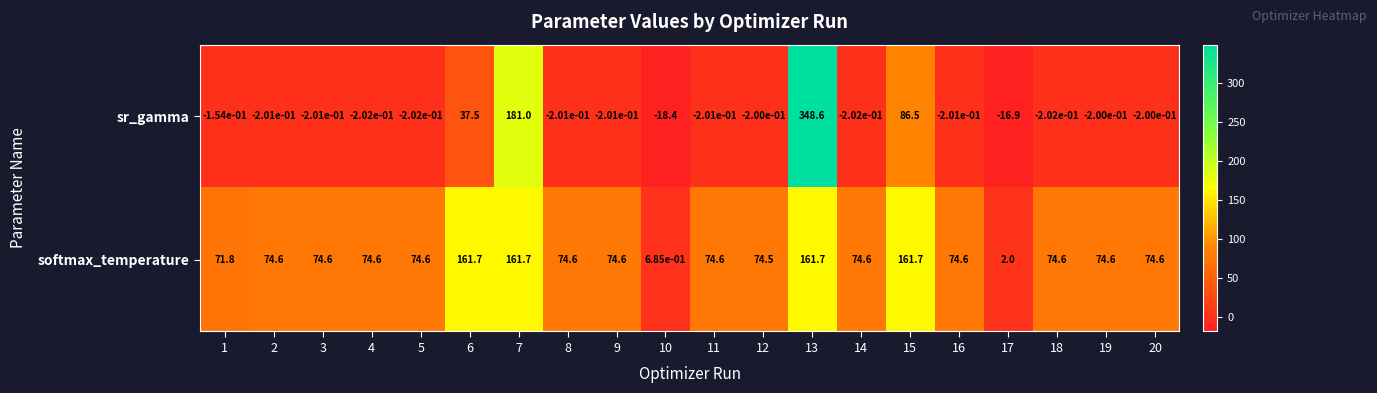

Which series has the widest spread of values?

sr_gamma